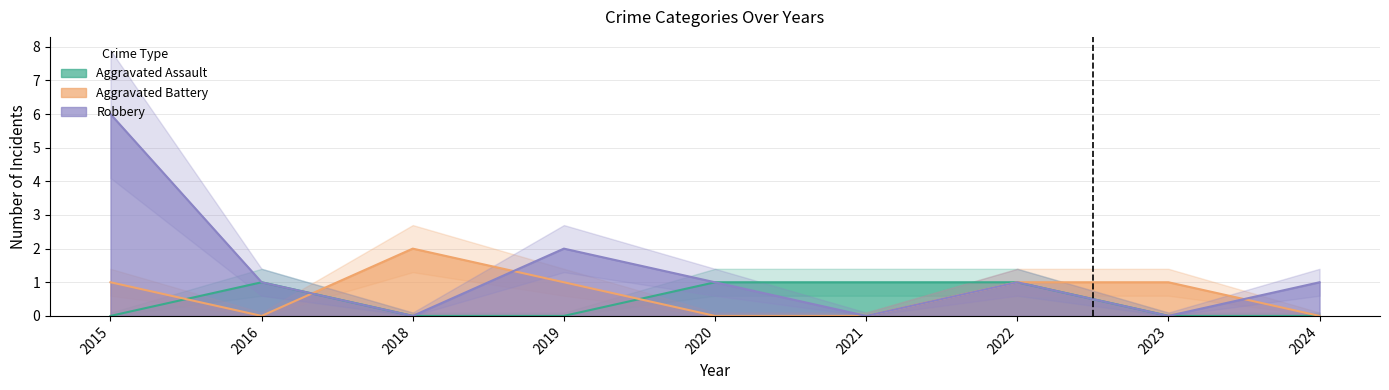

How many Aggravated Battery values are between 0 and 1?

8